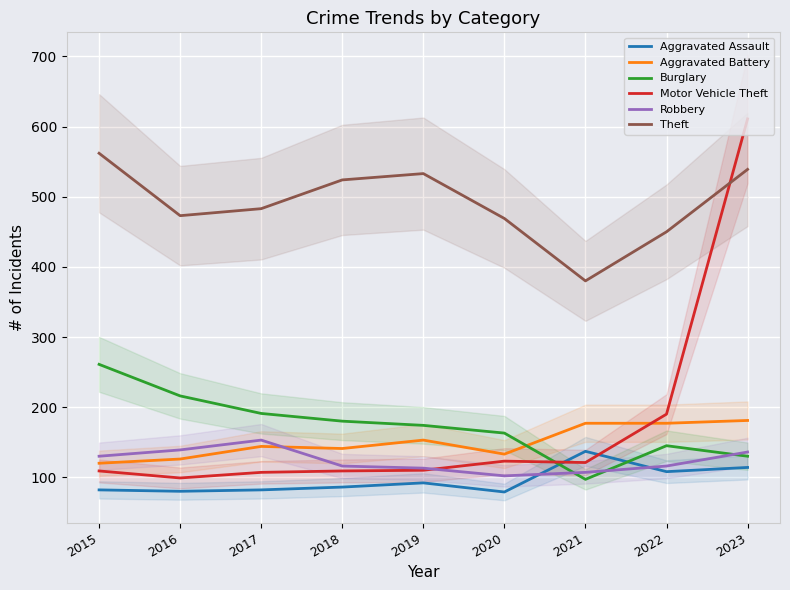

How many lines are shown in the chart?

6